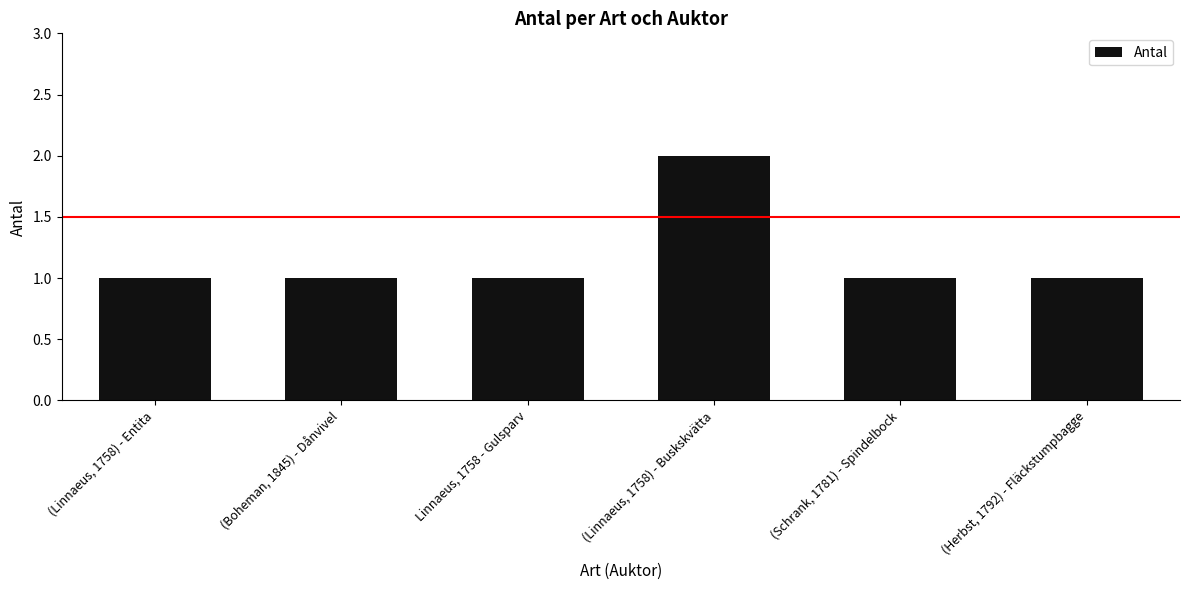

Approximately how many times larger is the value at (Boheman, 1845) - Dånvivel compared to (Linnaeus, 1758) - Entita?

1.0